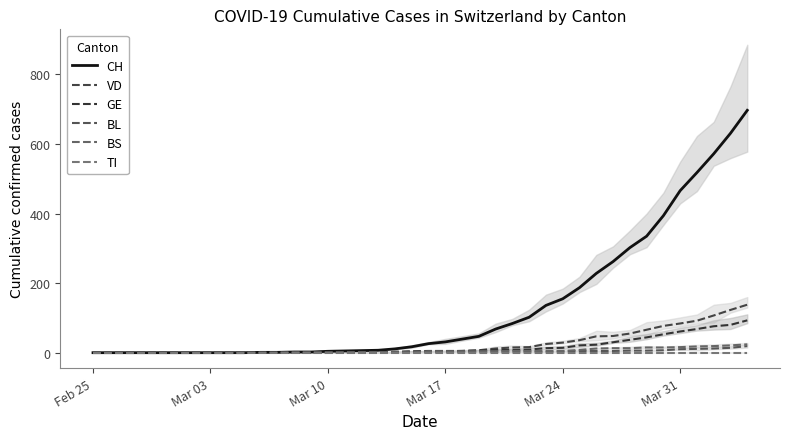

The value of GE at 33 is 44. True or false?

True